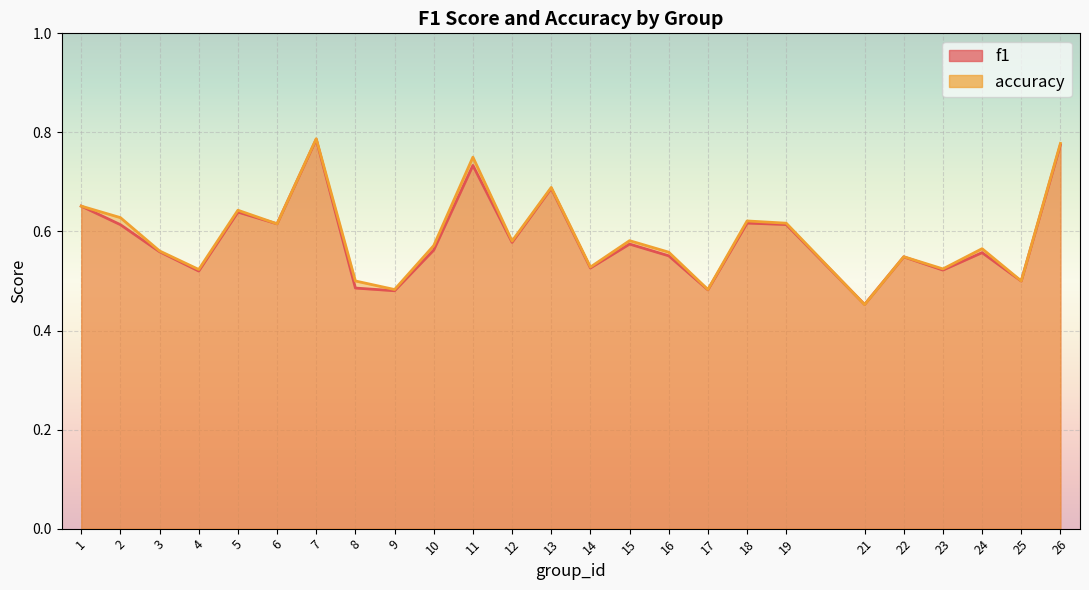

What is the difference between the maximum and minimum values in the f1 series?

0.3